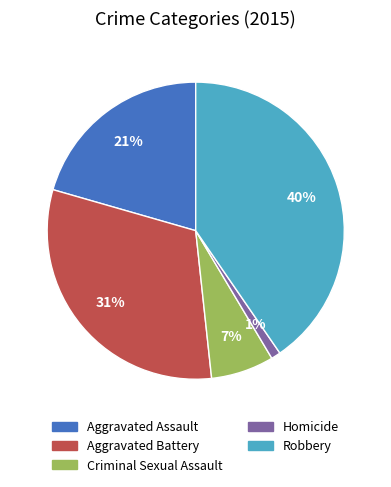

What is the ratio of the value at Aggravated Assault to the value at Criminal Sexual Assault?

3.0